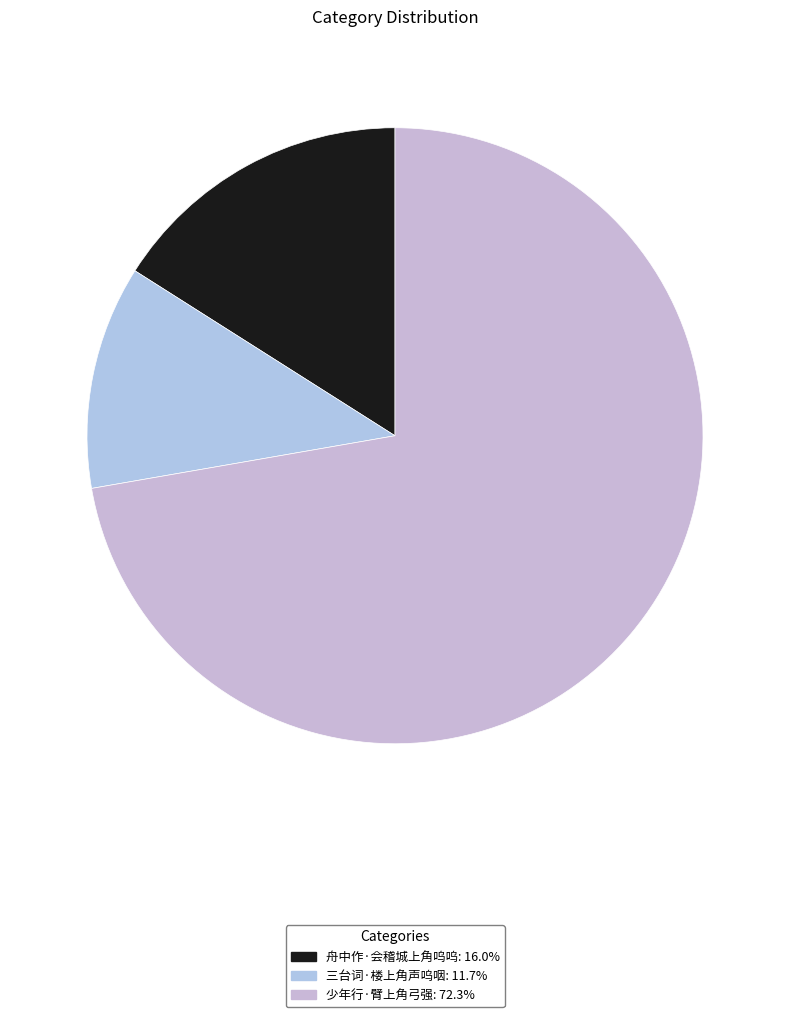

Is there any slice that represents more than half of the pie?

Yes